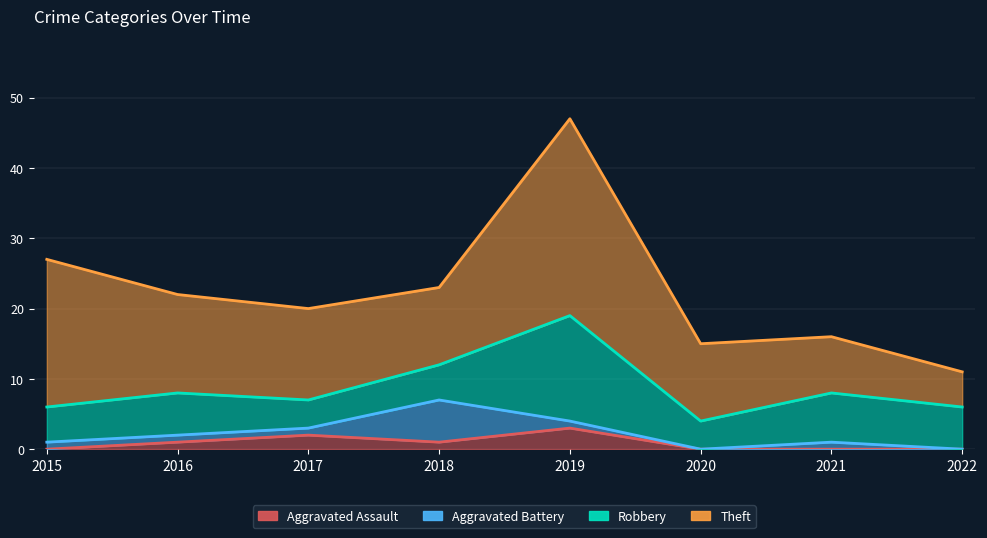

Is the value of Aggravated Assault at 2020 greater than the value of Aggravated Battery at 2020?

No